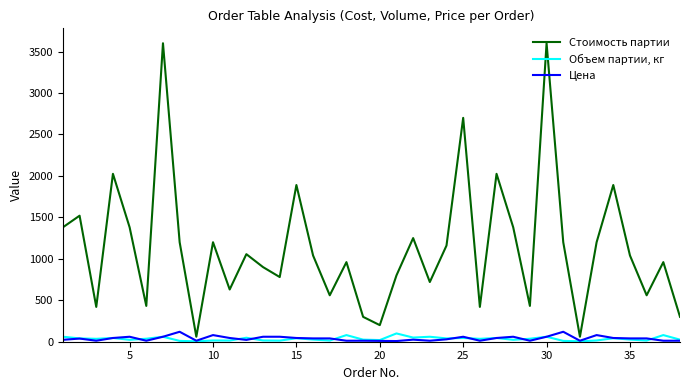

What are all the series names shown in the legend?

Стоимость партии, Объем партии, кг, Цена